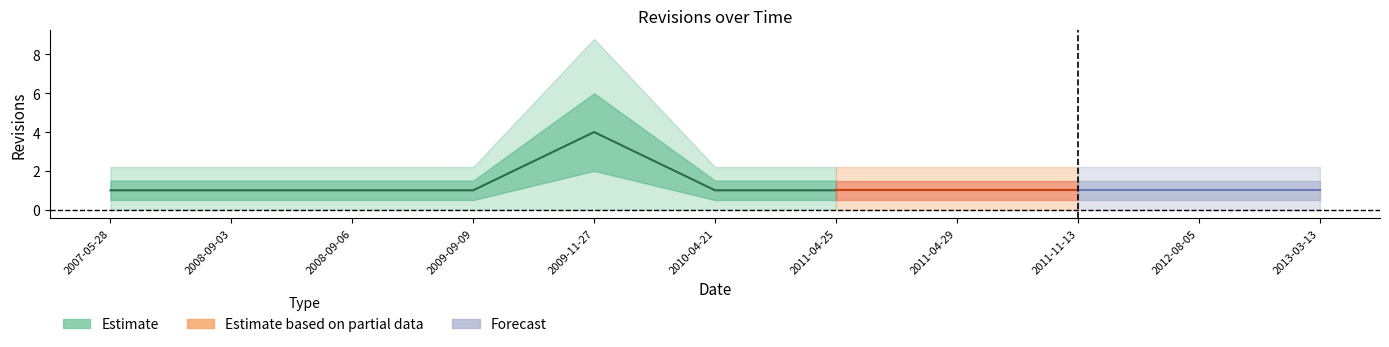

Reading left to right, extract all data points from this chart.

1	1	1	1	4	1	1	1	1	1	1